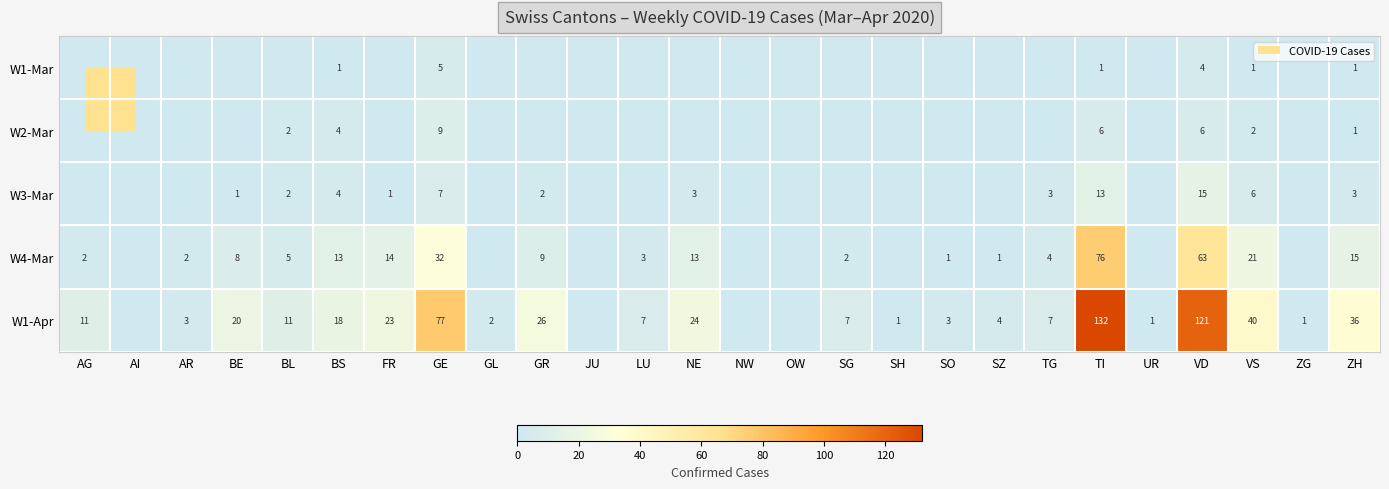

What is the spread (max minus min) of values at GE?

72